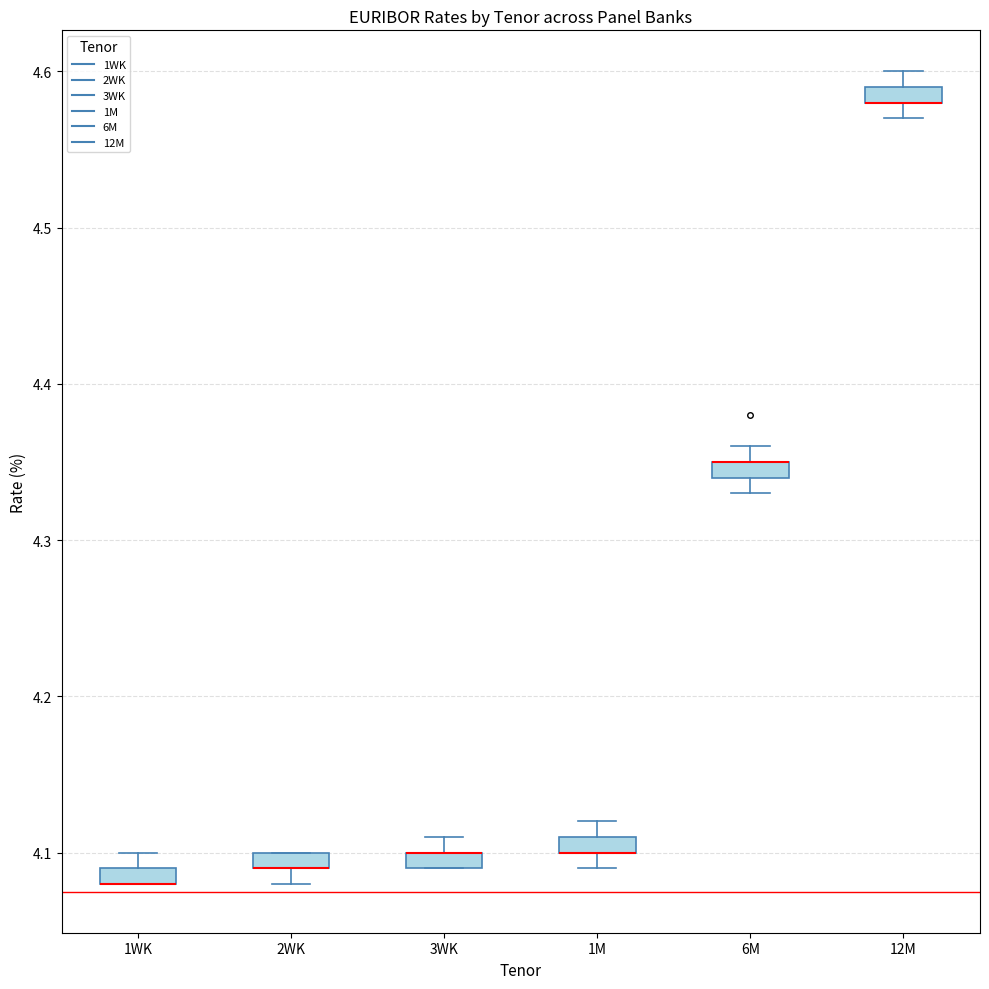

Where is the lower edge of the box for 1M on the y-axis? The values are not printed on the chart, so give them approximately, as read against the axis.

4.10